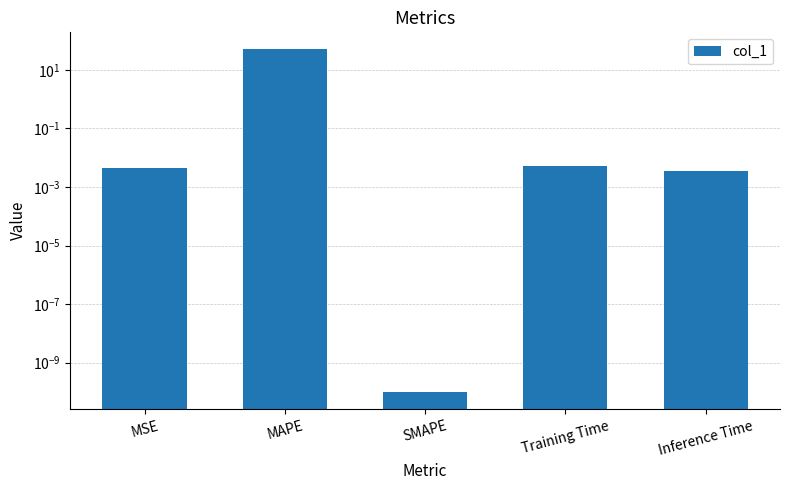

The value at Inference Time is 0.0. True or false?

False